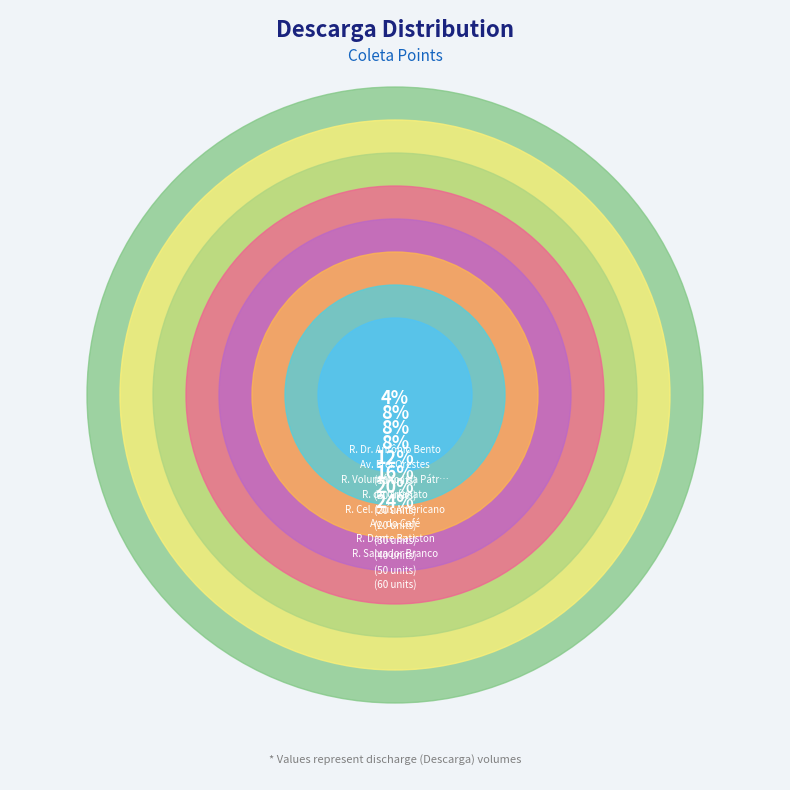

To the nearest percent, what is the combined percentage of R. Cel. Luís Americano and Av. Frei Orestes?

20%